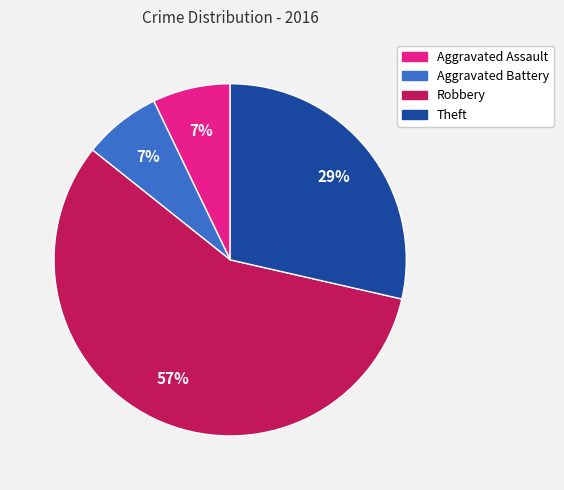

Is it true that Robbery is 57% of the pie?

True